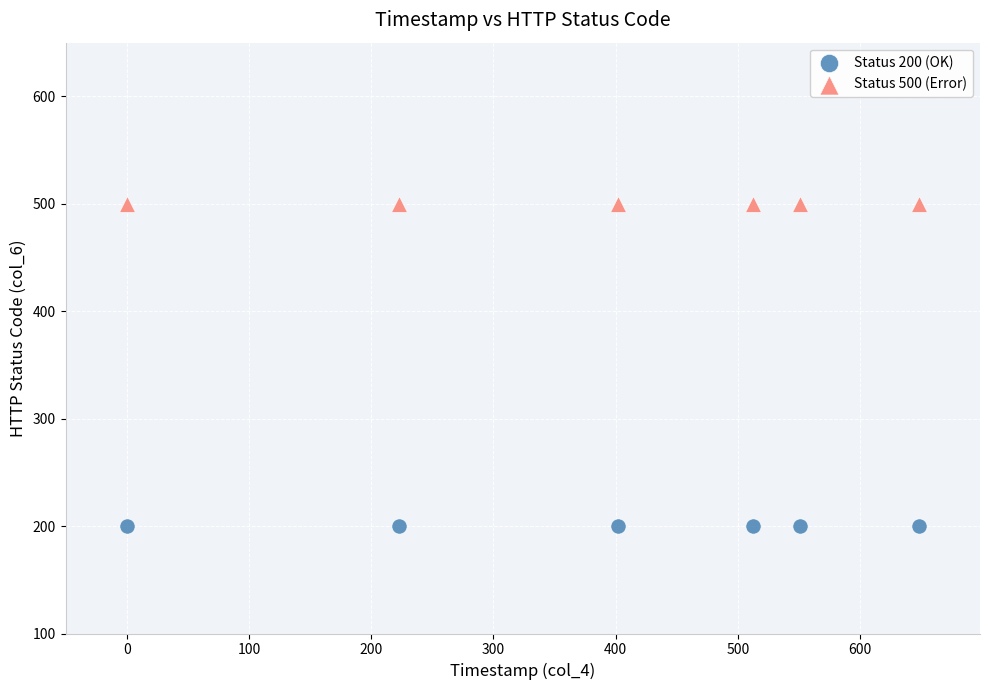

Which series contains the highest Y value?

Status 500 (Error)